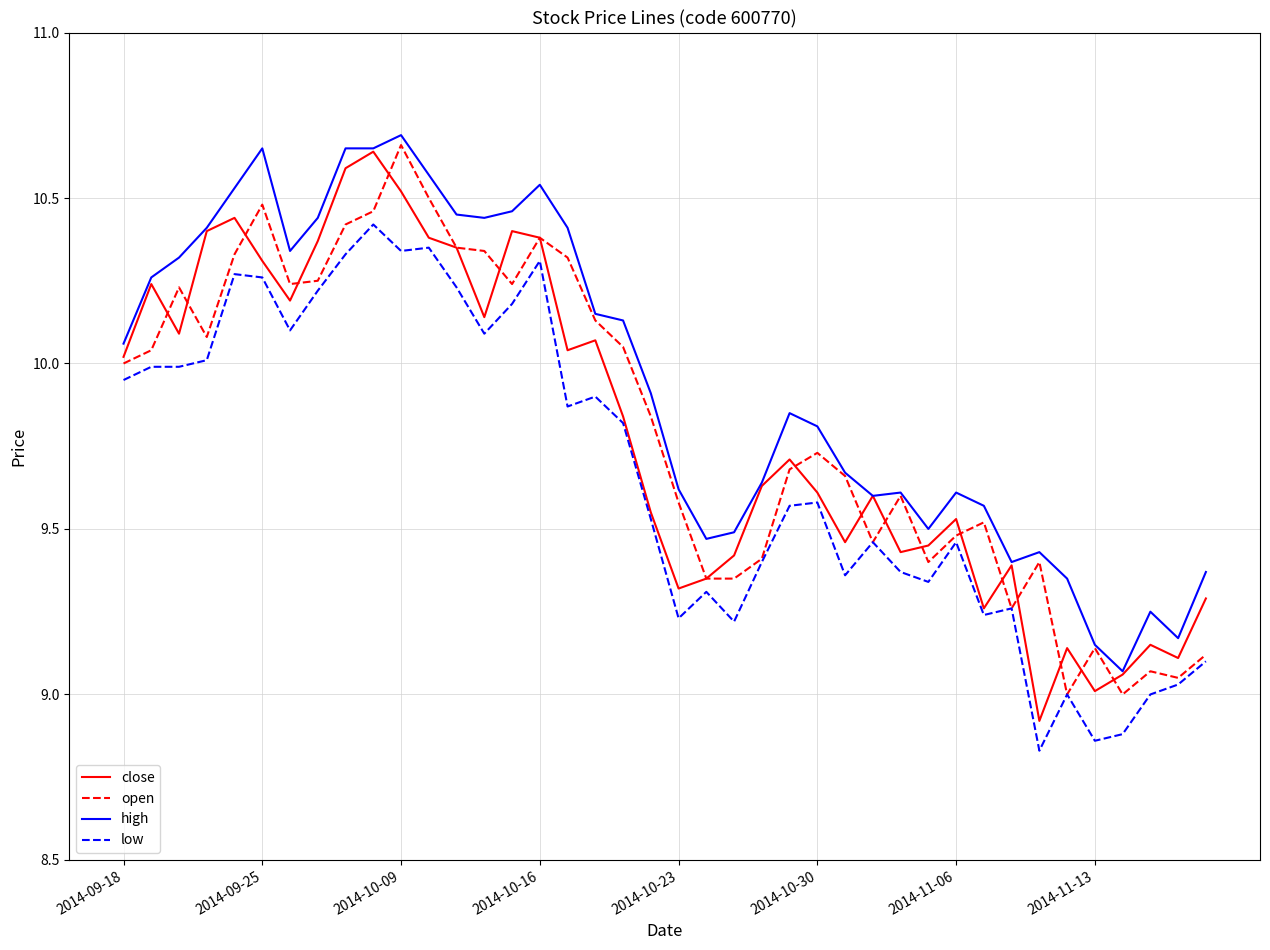

True or false: low and close intersect in this chart.

False